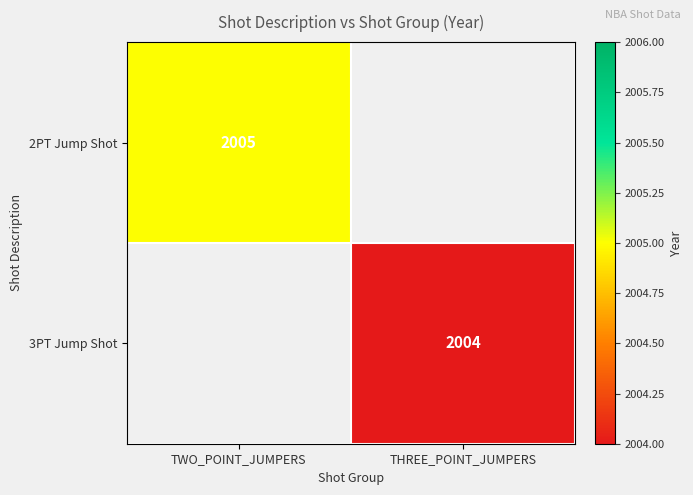

True or false: 3PT Jump Shot has a value of 2004 at THREE_POINT_JUMPERS.

True